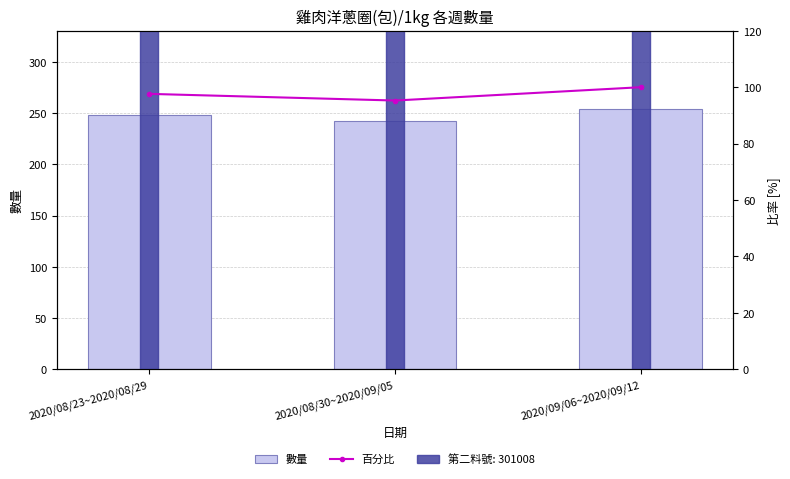

What is the minimum value shown in the chart?

95.3